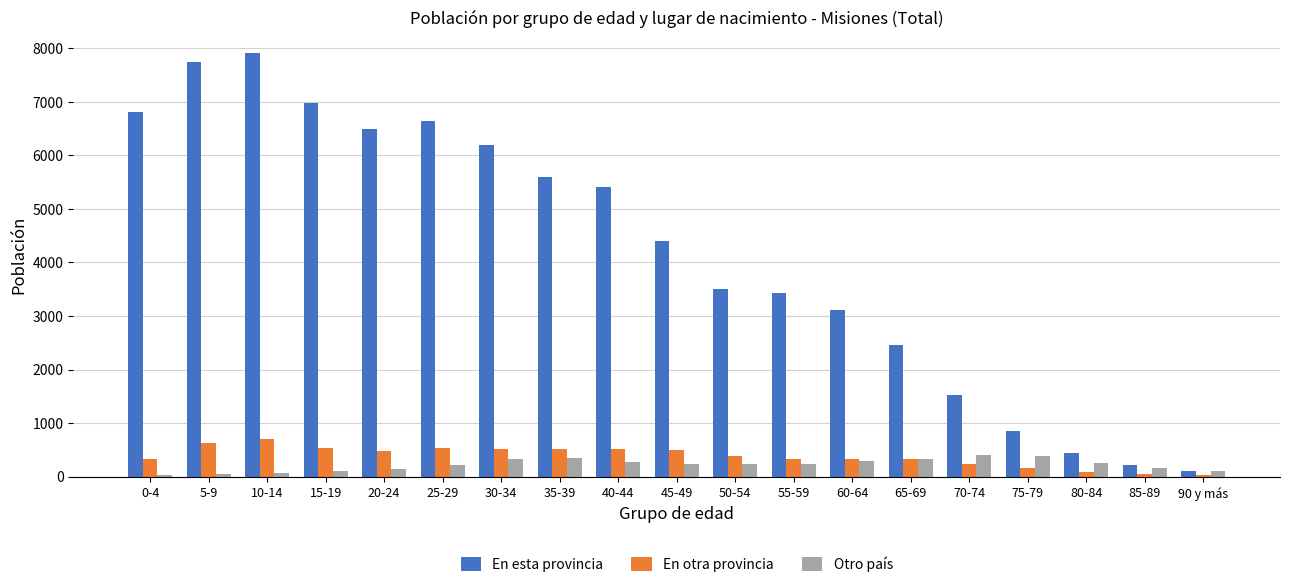

What is the difference between the maximum and minimum values in the En esta provincia series?

7815